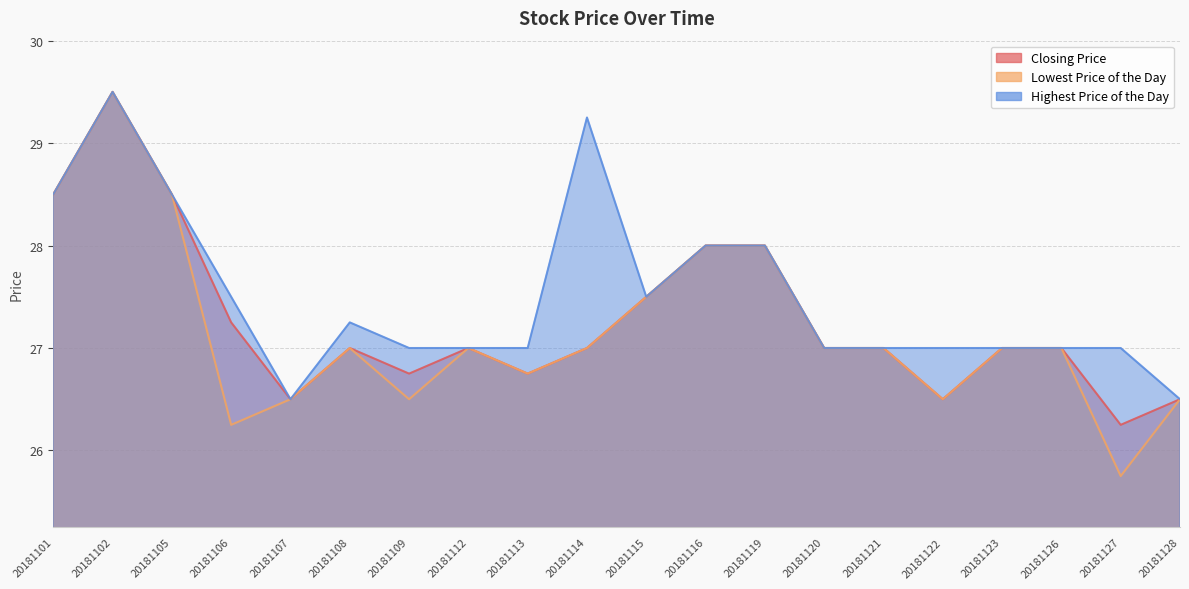

What is the total value across all series at 20181116?

84.0